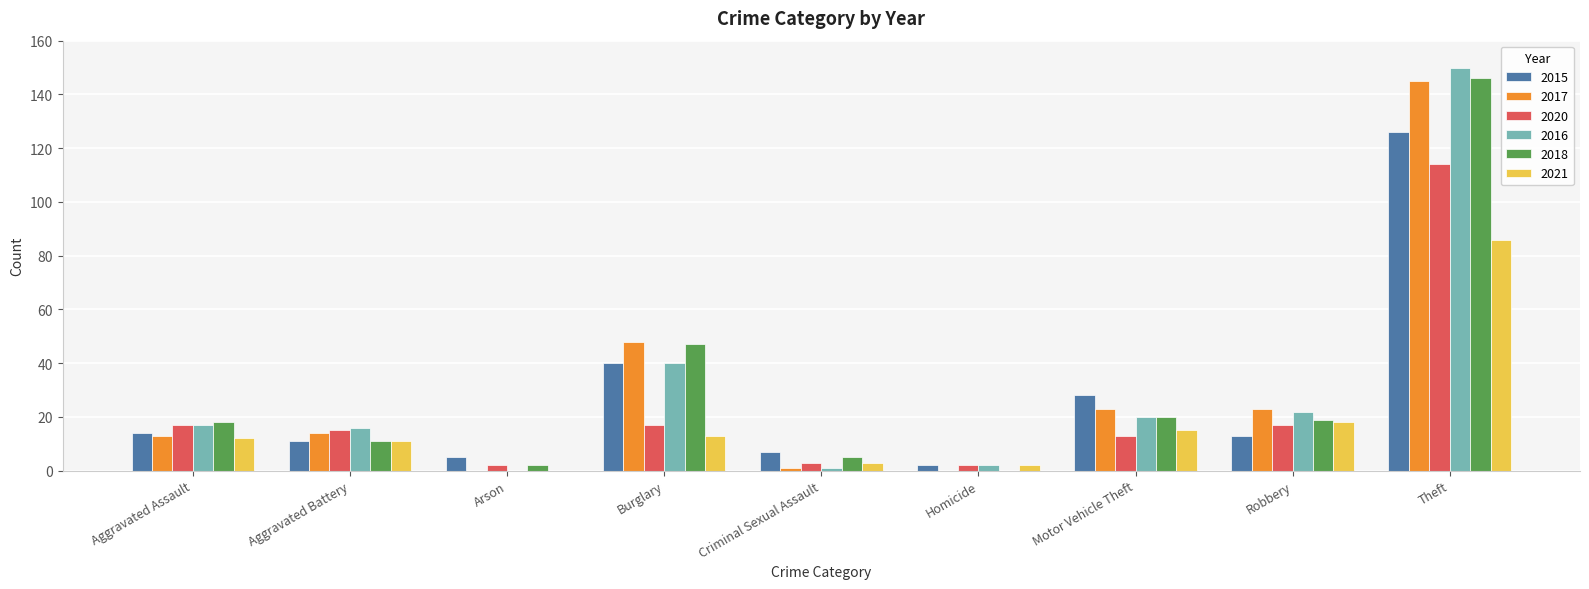

What is the sum of the 2016 values at Burglary and Criminal Sexual Assault?

41